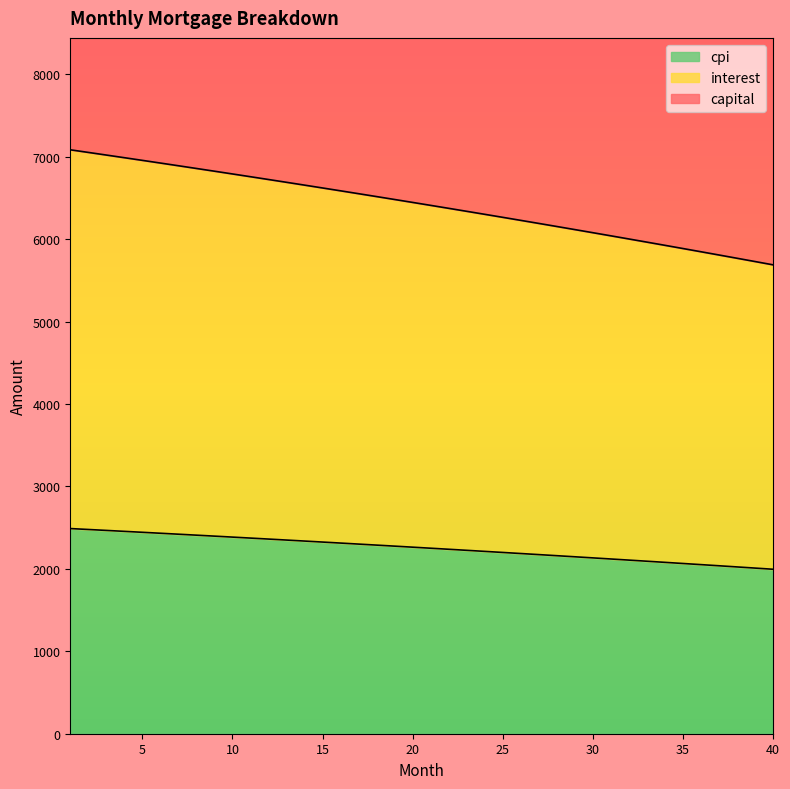

How many lines are shown in the chart?

3